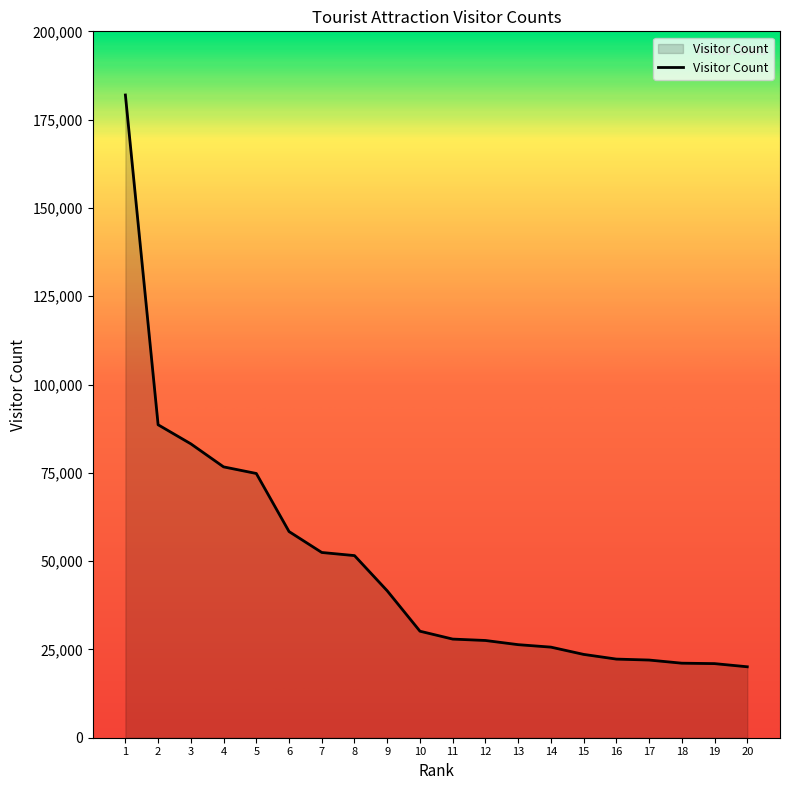

The value at 5 is 74814. True or false?

True